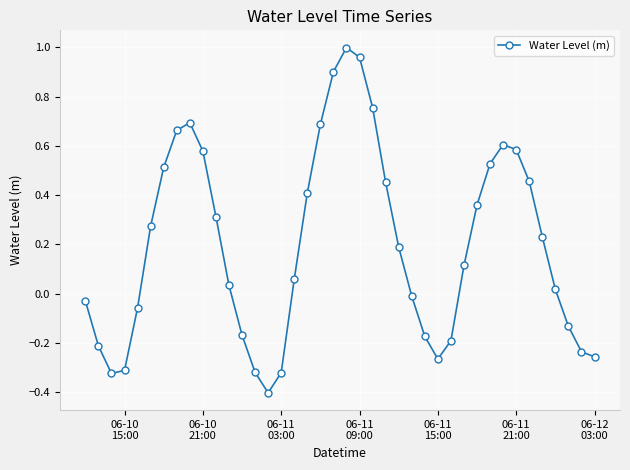

What is the minimum value shown in the chart?

-0.4